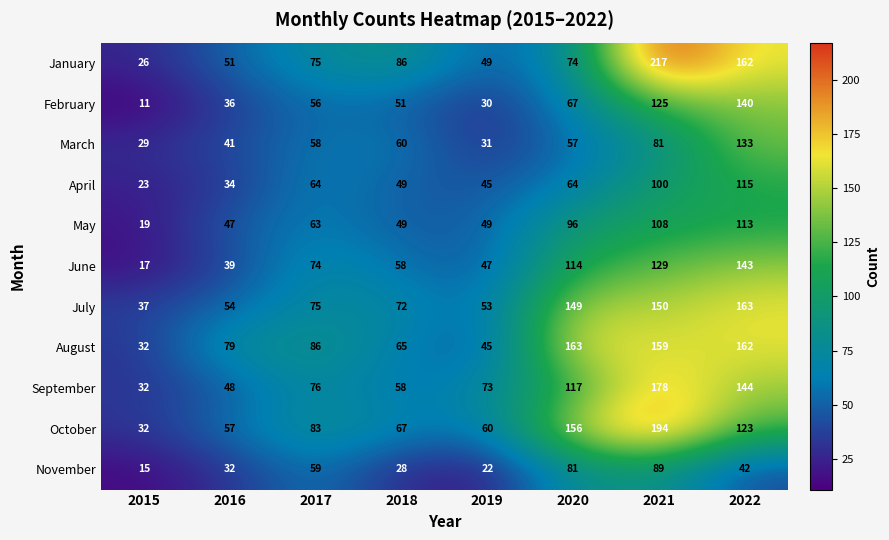

Which category has the lowest value in the August series?

2015